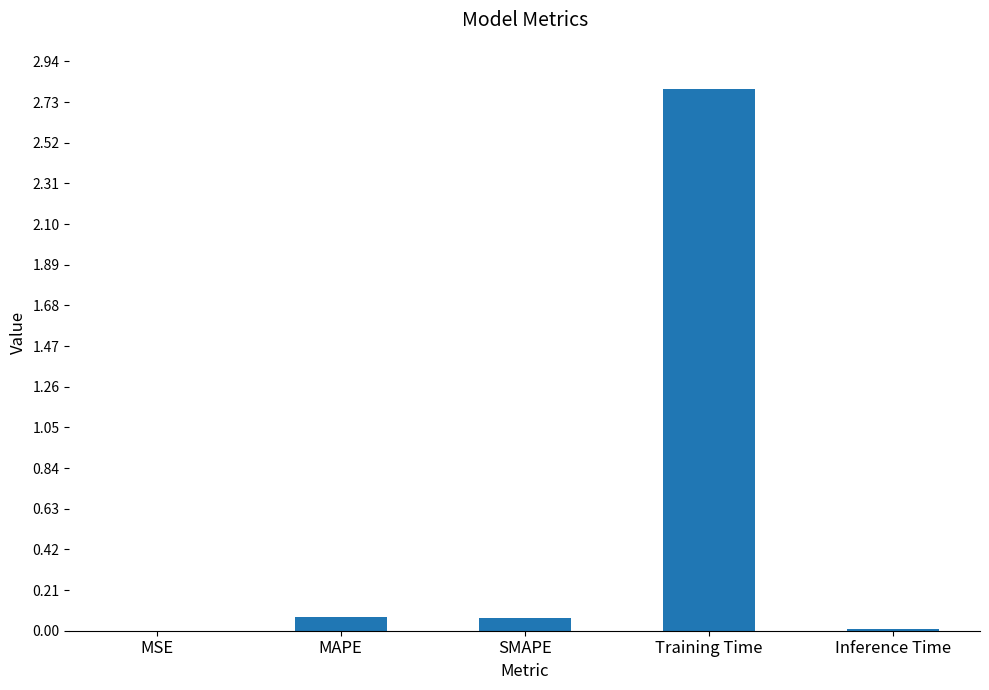

What is the sum of all values?

2.9